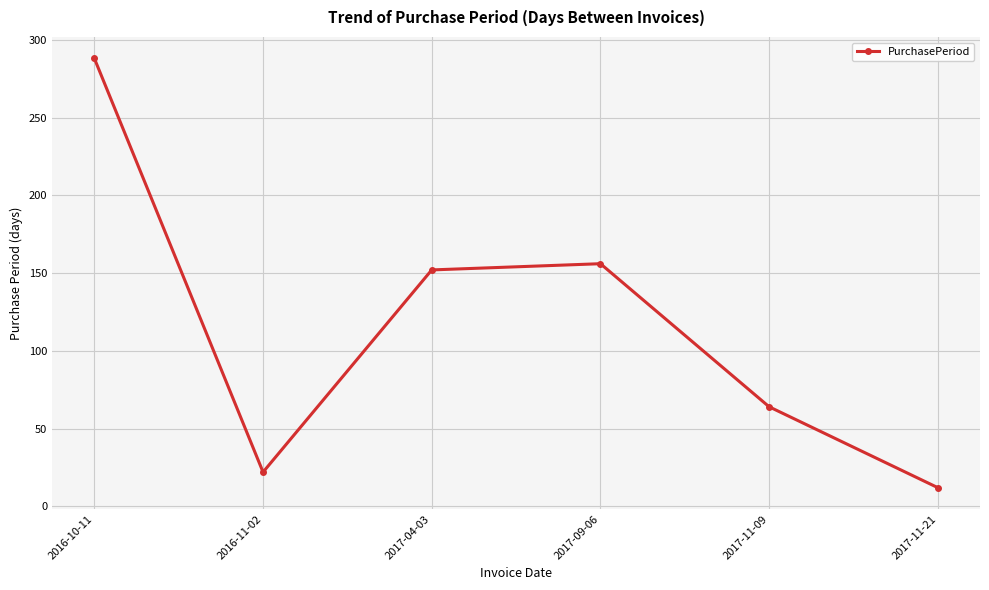

How many categories are shown in the chart?

6